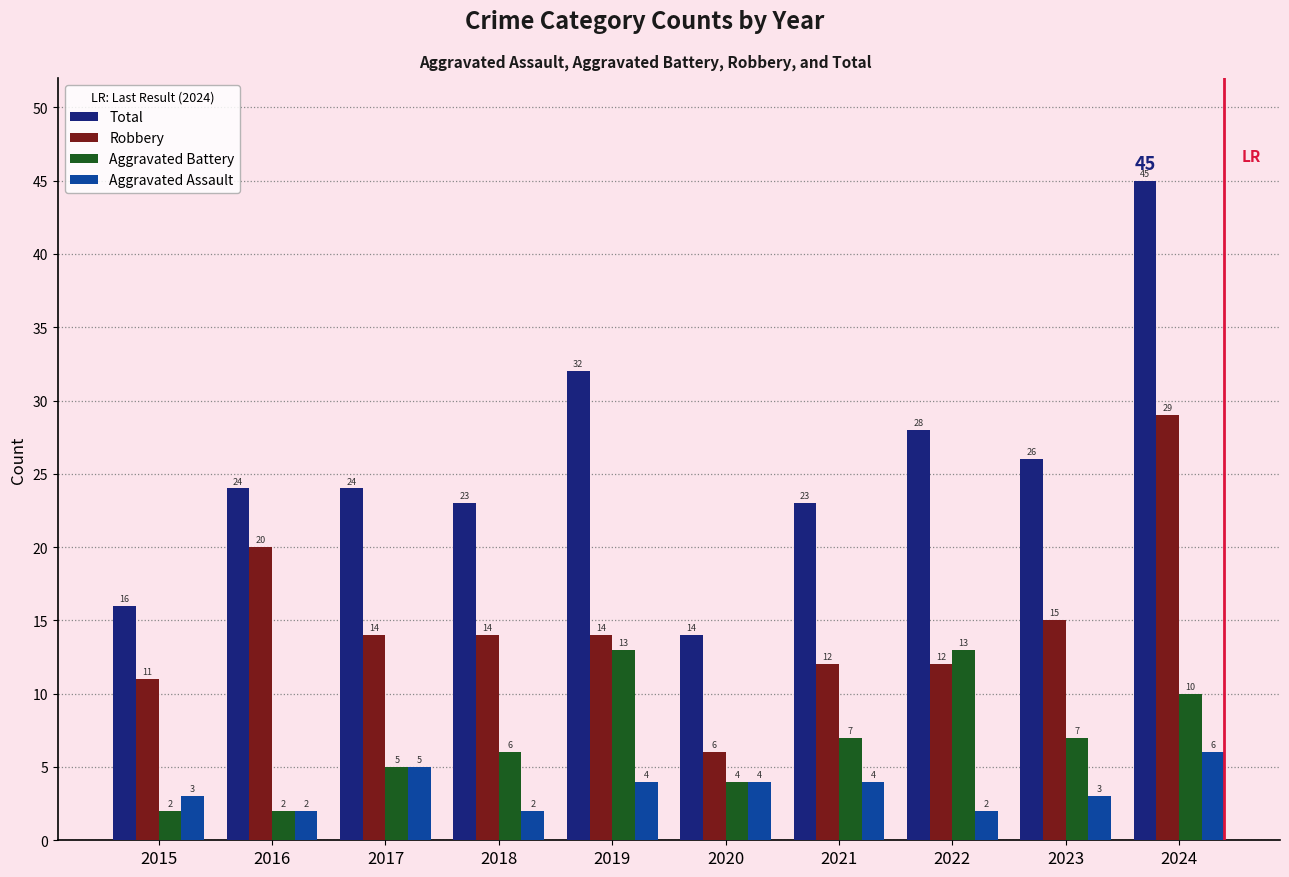

What is the average value of the Aggravated Assault series?

4